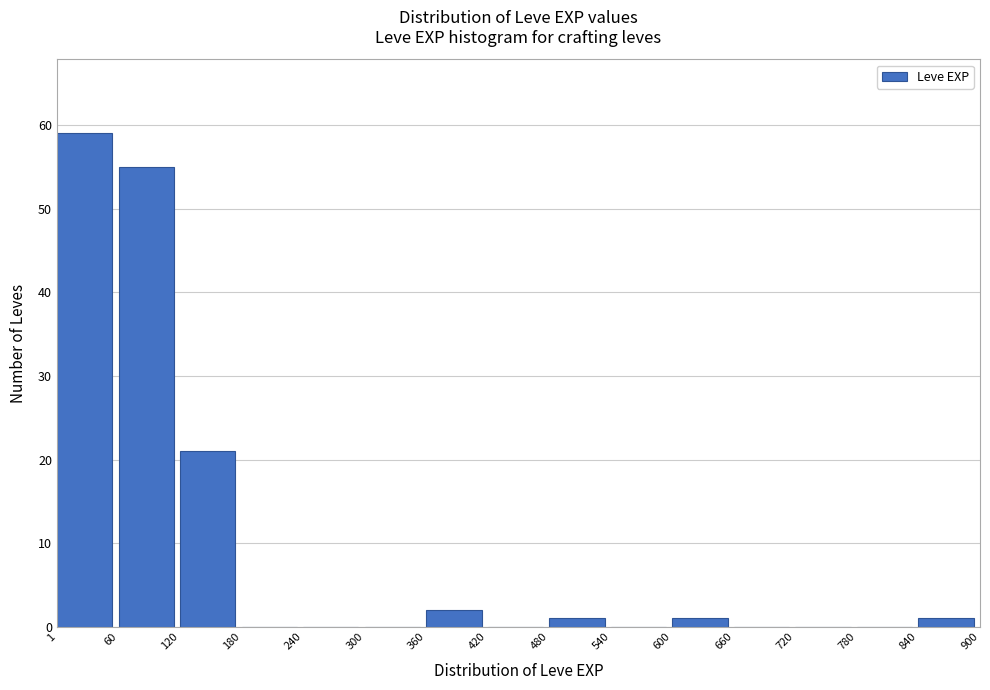

Reading left to right, list every bar in this chart as the range it spans on the x-axis followed by its height. The values are not printed on the chart, so give them approximately, as read against the axis.

1 to 60: 59
60 to 120: 55
120 to 180: 21
180 to 240: 0
240 to 300: 0
300 to 360: 0
360 to 420: 2
420 to 480: 0
480 to 540: 1
540 to 600: 0
600 to 660: 1
660 to 720: 0
720 to 780: 0
780 to 840: 0
840 to 900: 1